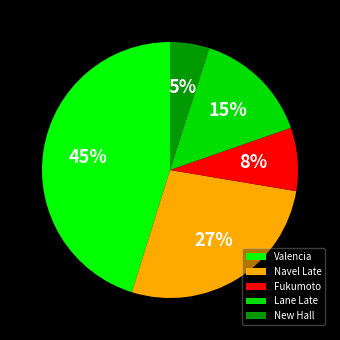

Which category has the biggest portion of the pie?

Valencia